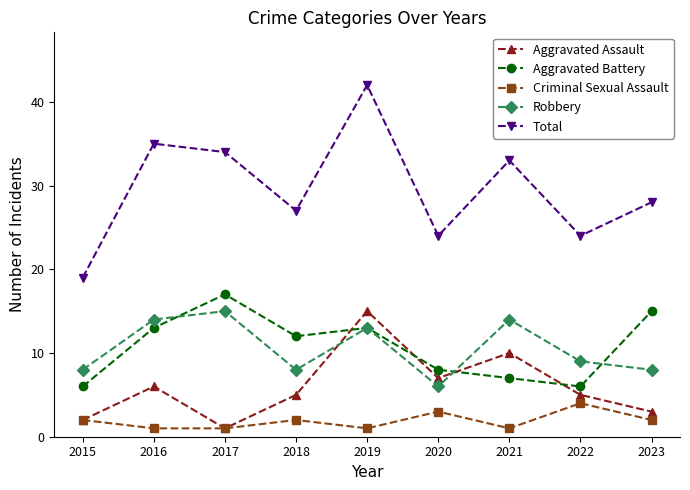

Is this an area chart (filled region under the line)?

No